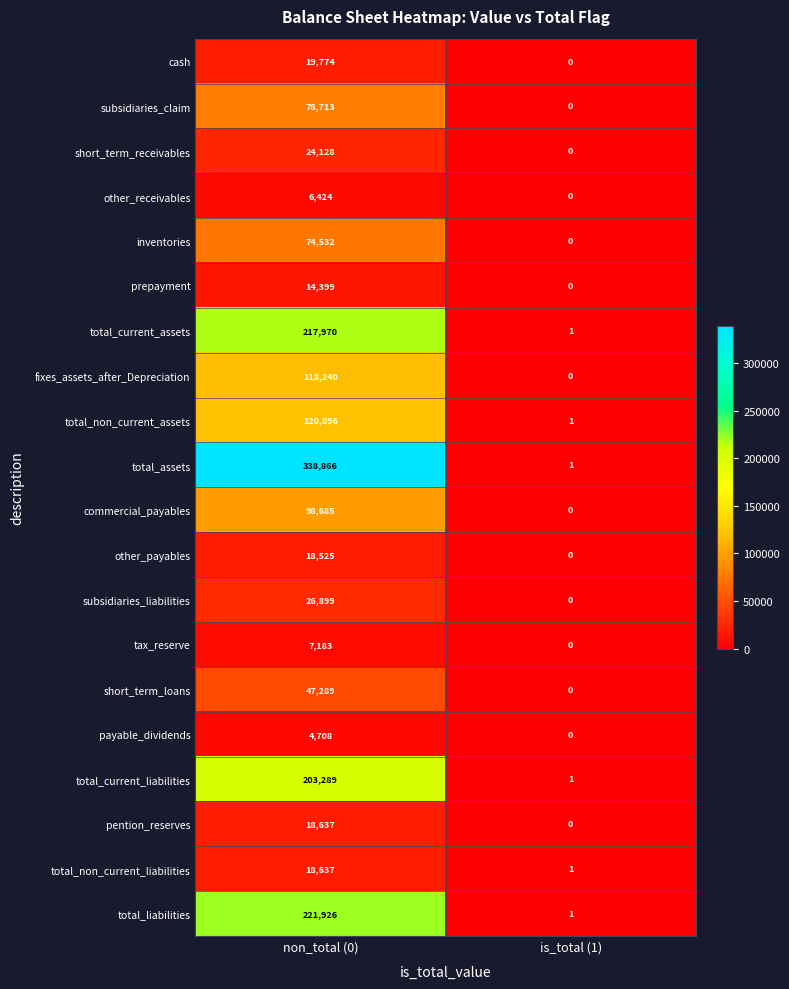

At which category does the chart reach its peak across all series?

non_total (0)